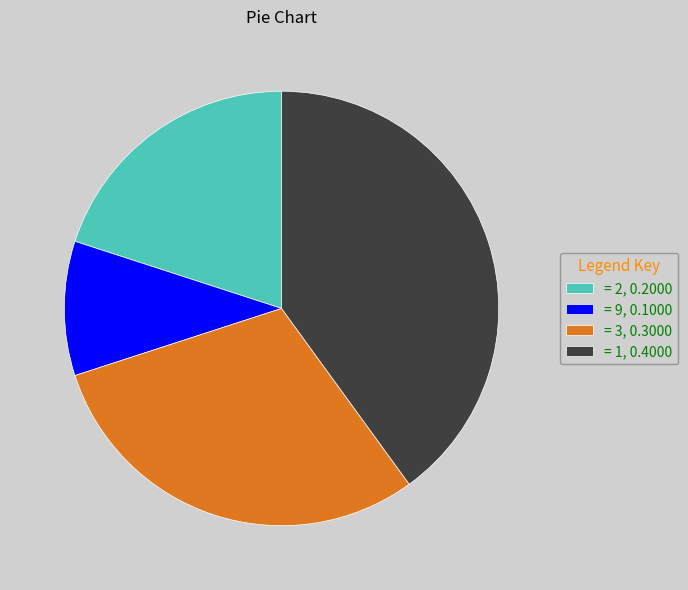

Rank the categories by value from highest to lowest.

= 1, 0.4000, = 3, 0.3000, = 2, 0.2000, = 9, 0.1000